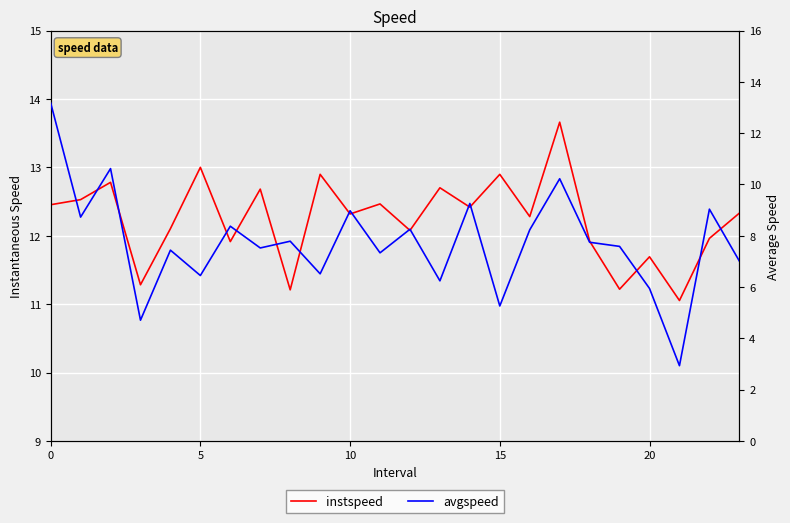

At 13, list the series in order from largest to smallest.

instspeed, avgspeed